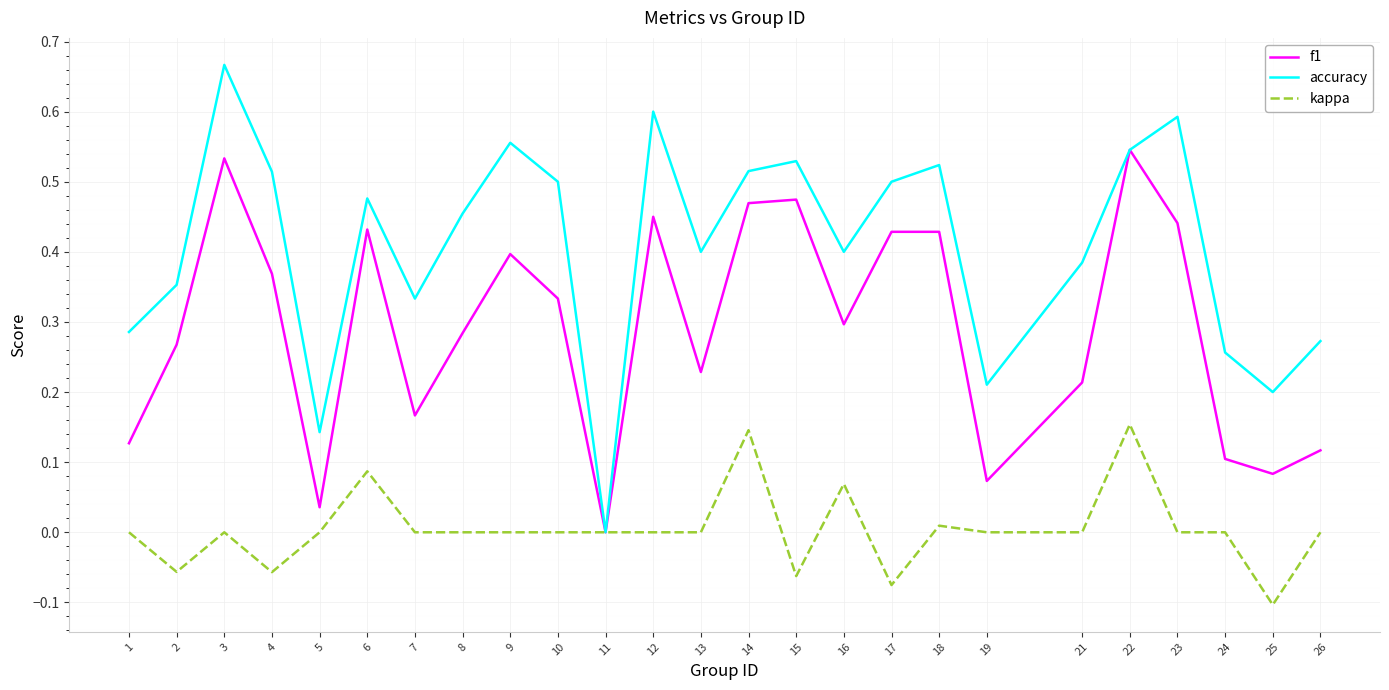

Rank the series at 12 from lowest to highest value.

kappa, f1, accuracy